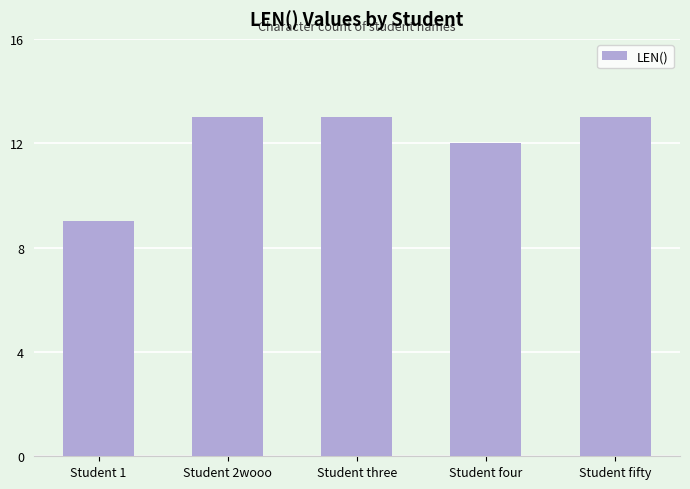

What is the label of the 3rd bar from the left?

Student three